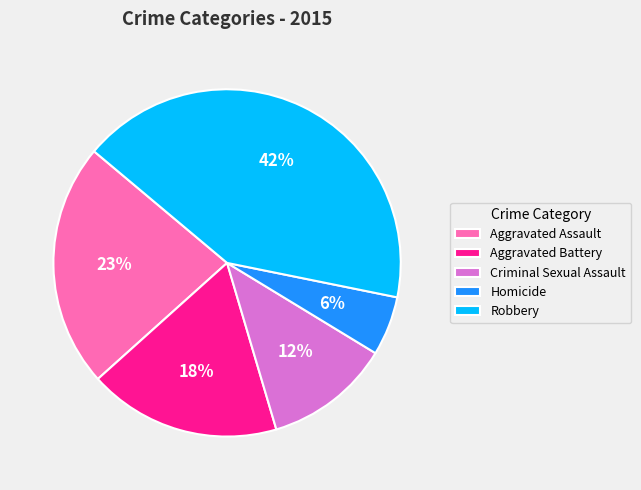

Which has a higher value, Robbery or Criminal Sexual Assault?

Robbery